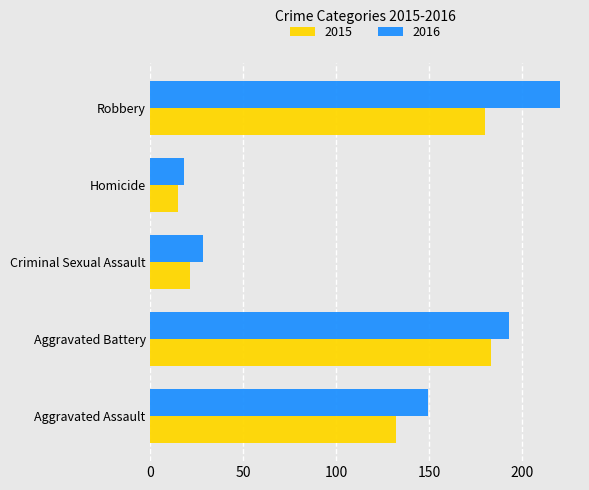

How many distinct data groups are displayed?

2